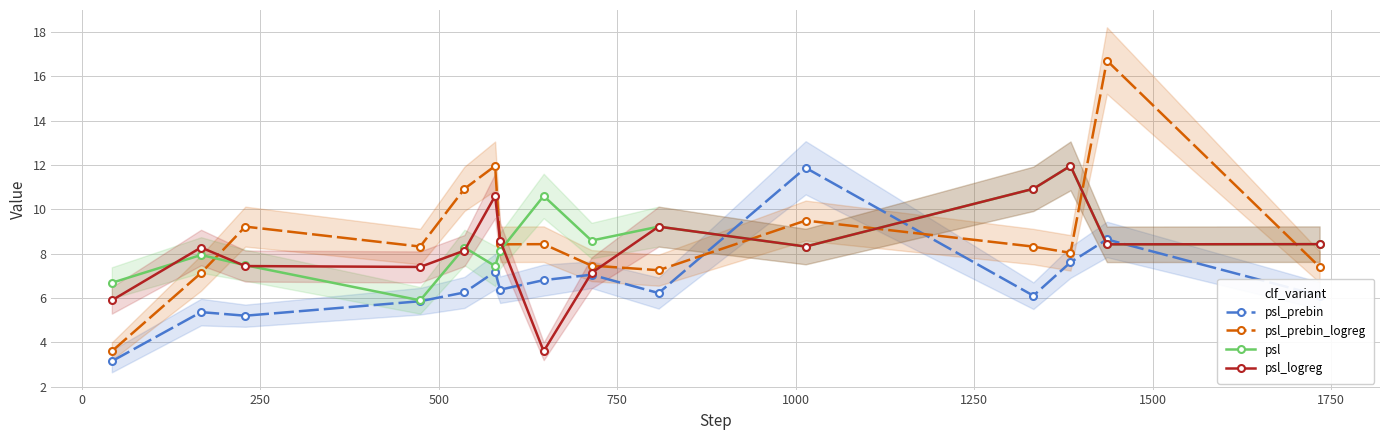

What is the highest value of the psl_logreg series?

12.0